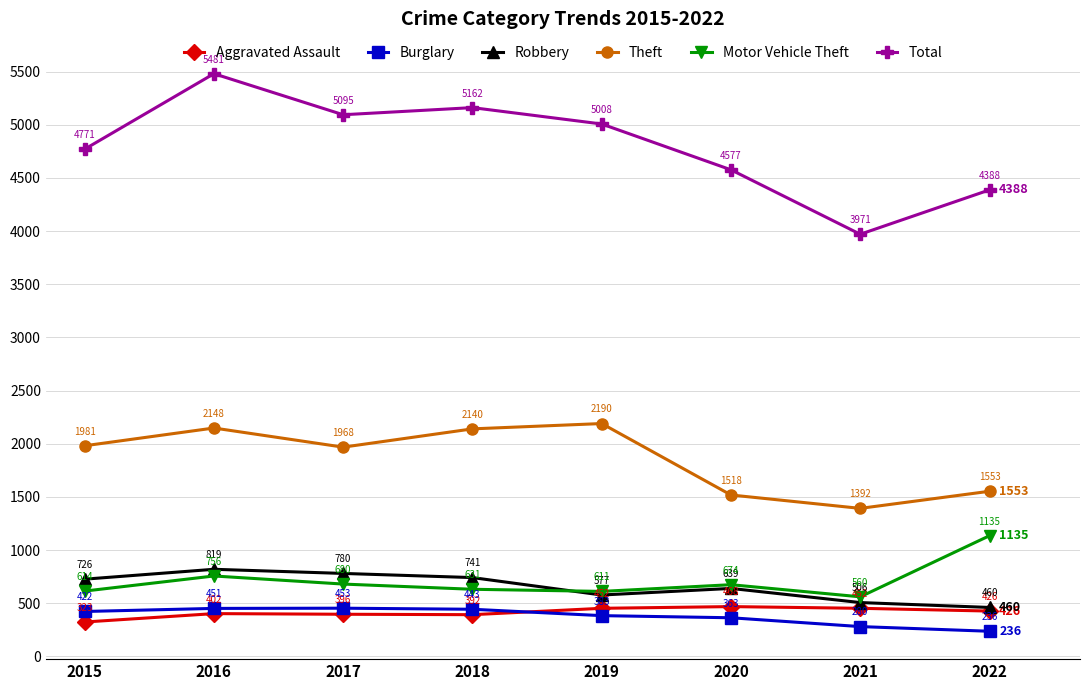

Does the chart display data point markers on the line(s)?

Yes